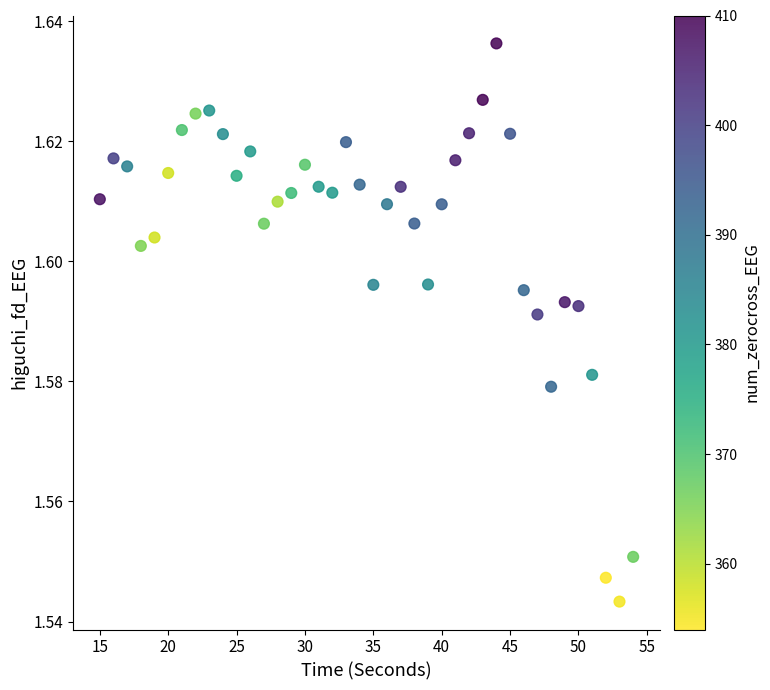

What is the range of X values (max minus min)?

39.0